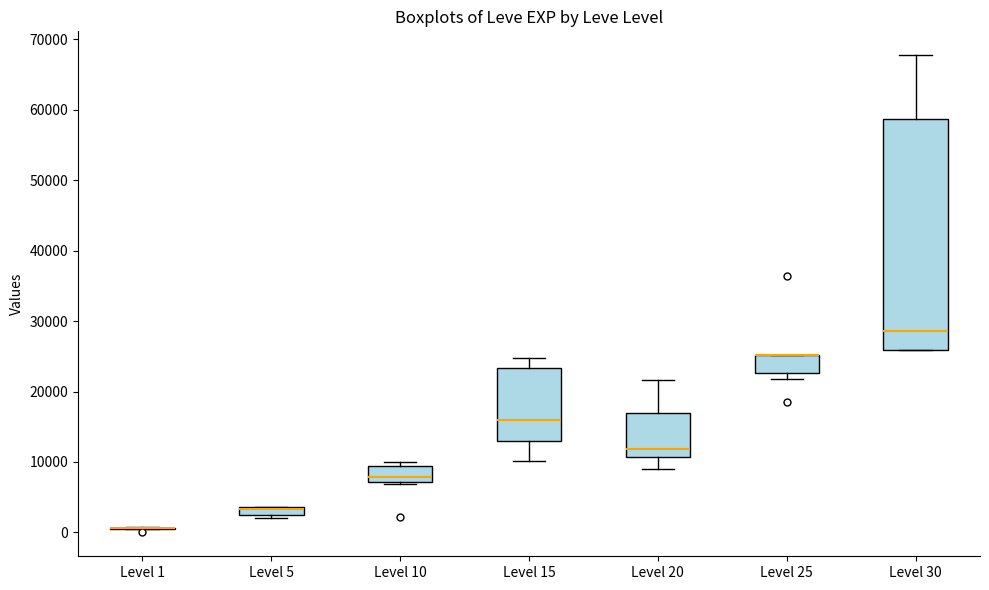

Which box is the tallest, from its lower edge to its upper edge?

Level 30